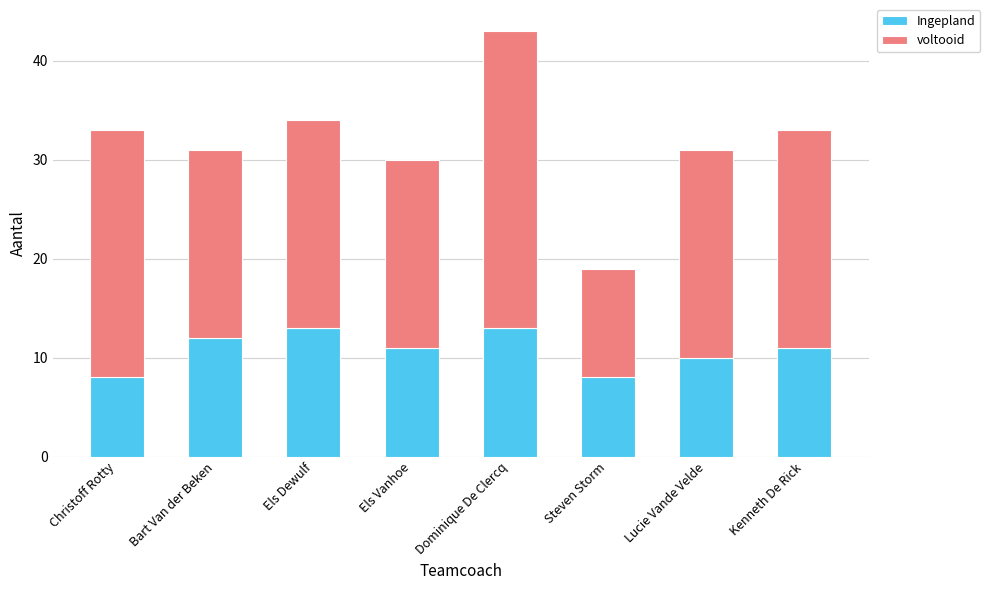

What is the difference between the maximum and second lowest values in the Ingepland series?

5